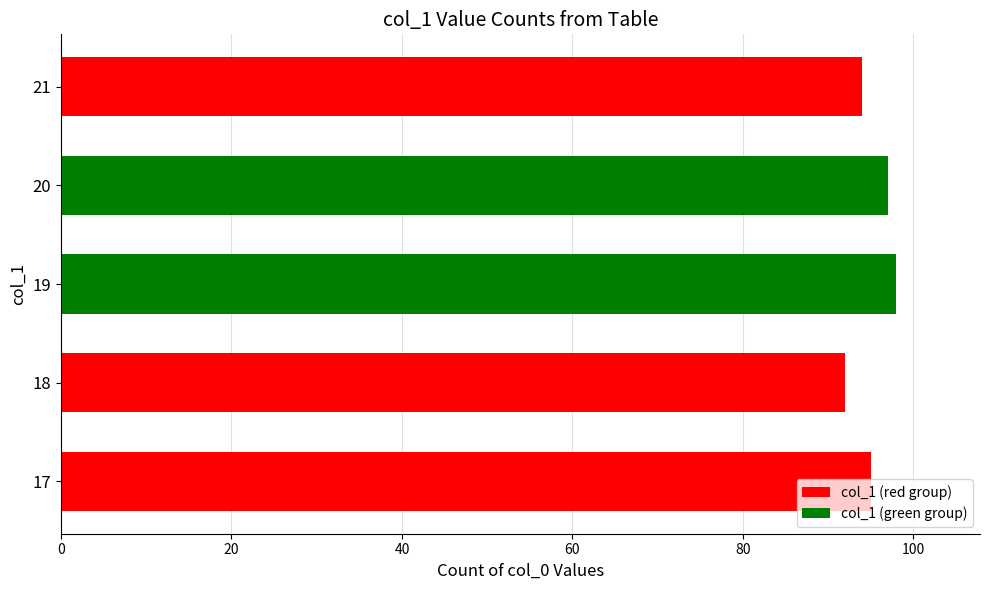

How many values are between 94 and 97?

3